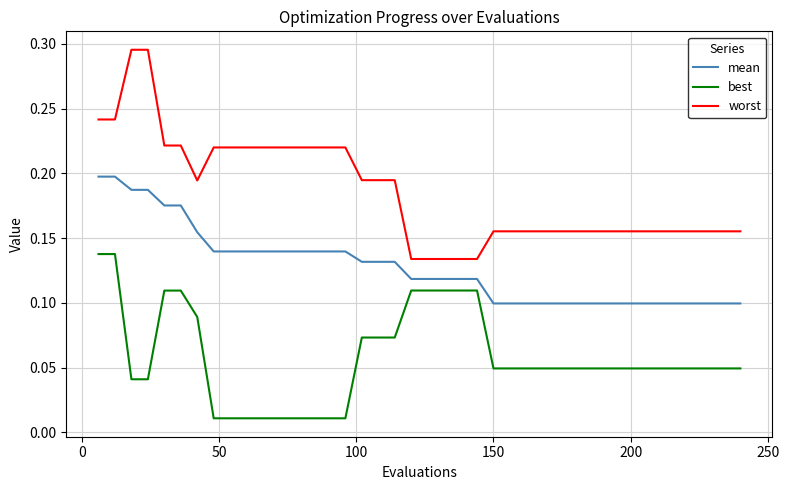

Which series has the widest spread of values?

worst